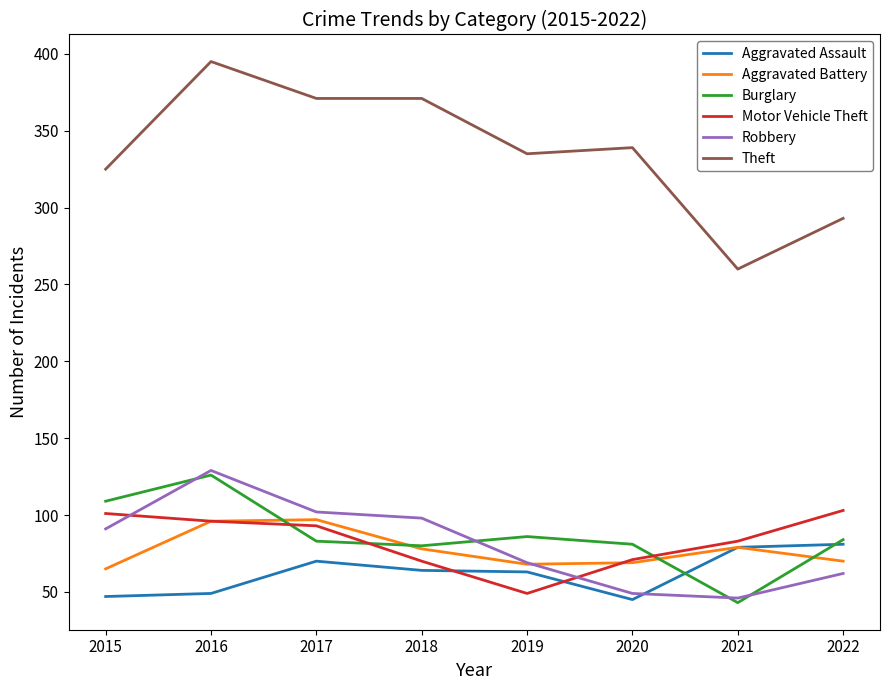

What is the total value across all series at 2017?

816